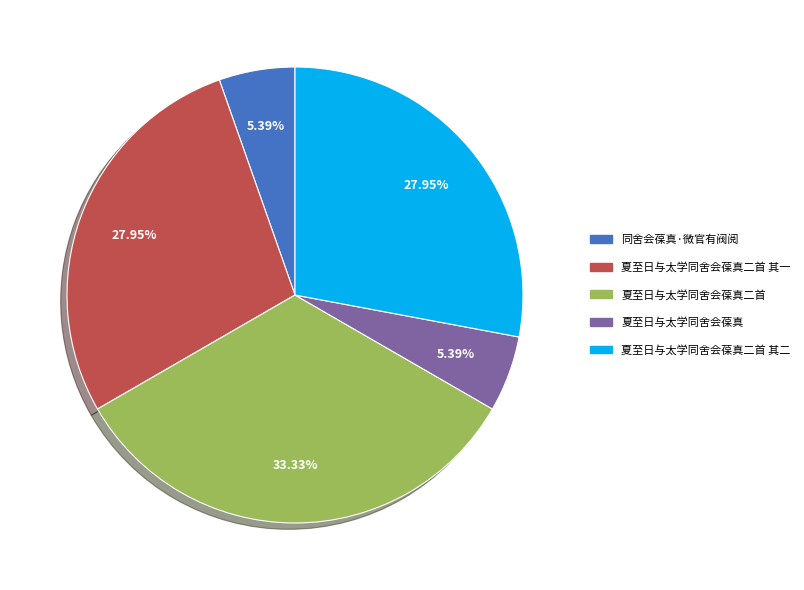

Is there any slice that represents more than half of the pie?

No